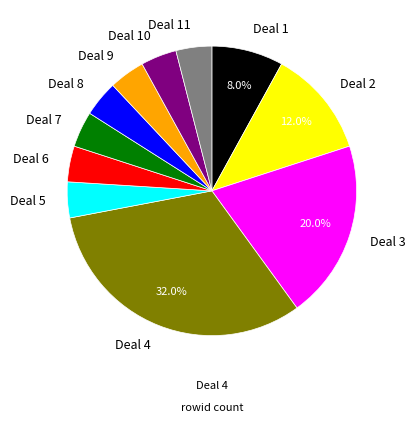

What percentage is NOT represented by Deal 3?

80.0%